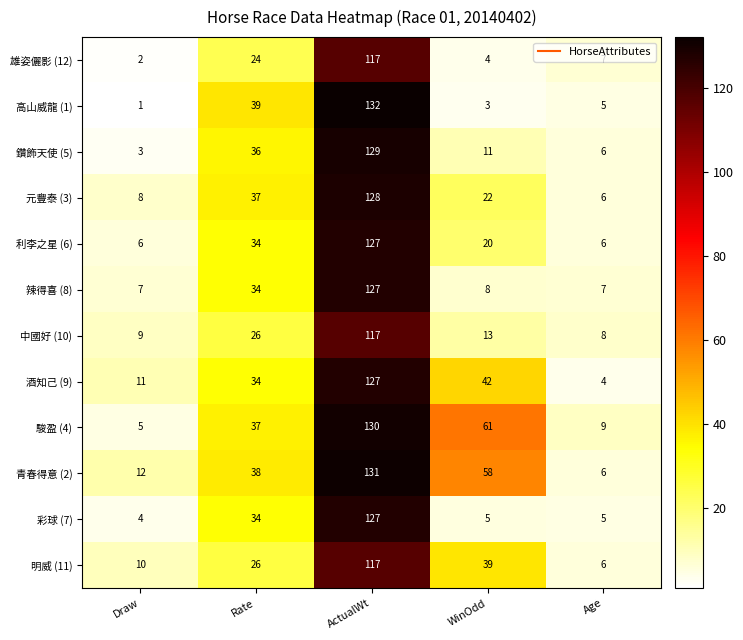

Which series changed the most between Draw and Age?

酒知己 (9)